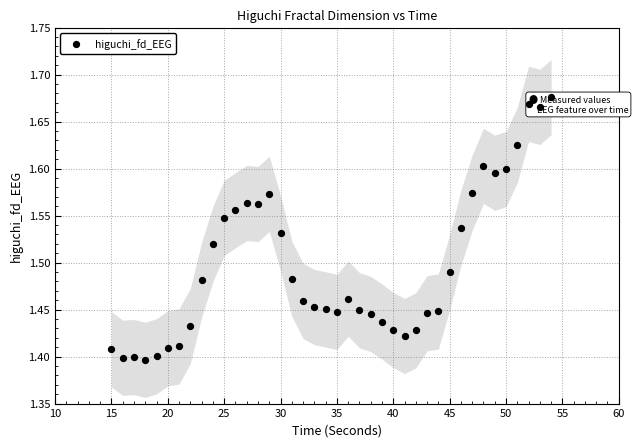

What is the range of X values (max minus min)?

39.0